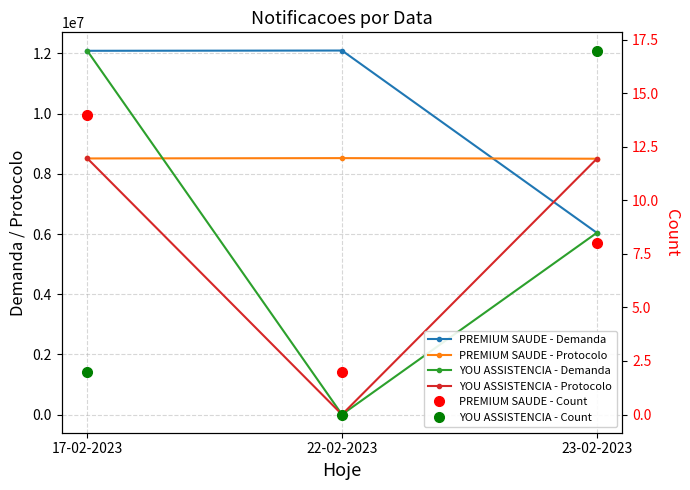

Reading left to right, transcribe all the data shown in this chart.

PREMIUM SAUDE - Demanda: 12089562	12098375	6040064
PREMIUM SAUDE - Protocolo: 8511540	8522309	8502080
YOU ASSISTENCIA - Demanda: 12096719	0	6040409
YOU ASSISTENCIA - Protocolo: 8520314	0	8502471
PREMIUM SAUDE - Count: 14	2	8
YOU ASSISTENCIA - Count: 2	0	17